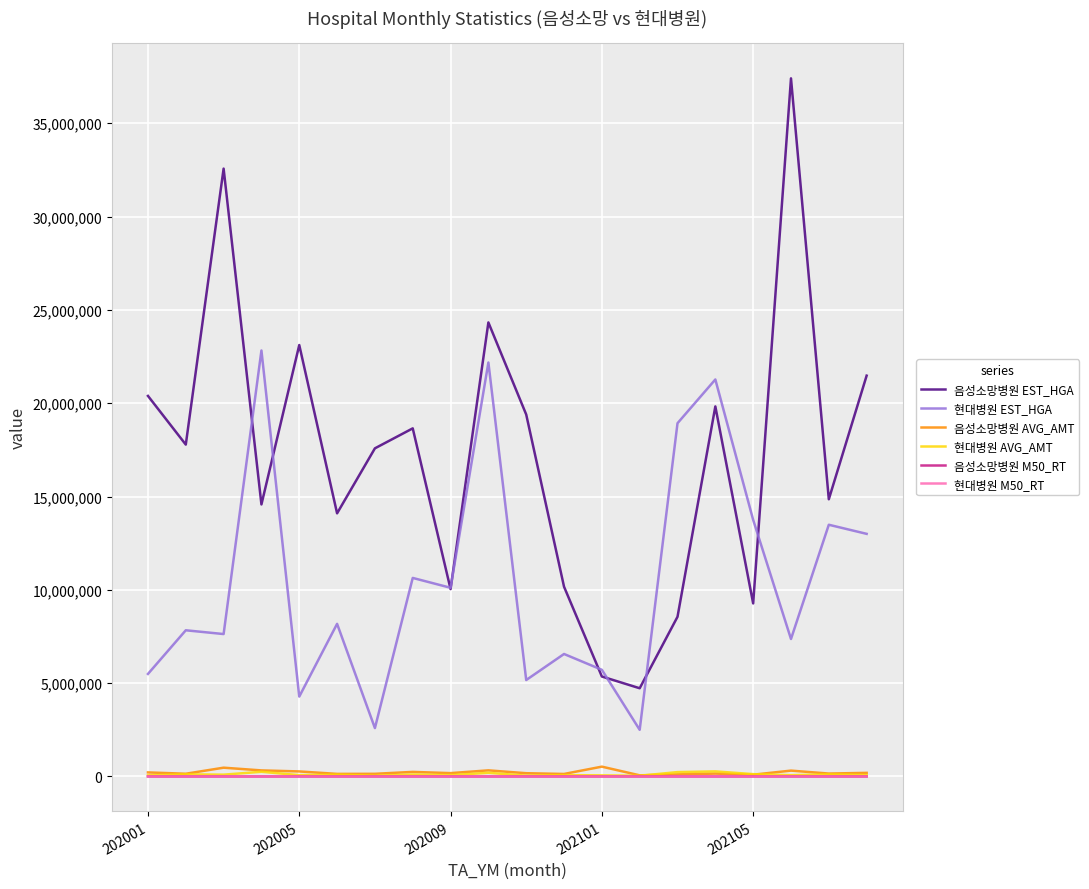

In 현대병원 M50_RT, how many points are lower than both neighbors (excluding endpoints)?

7